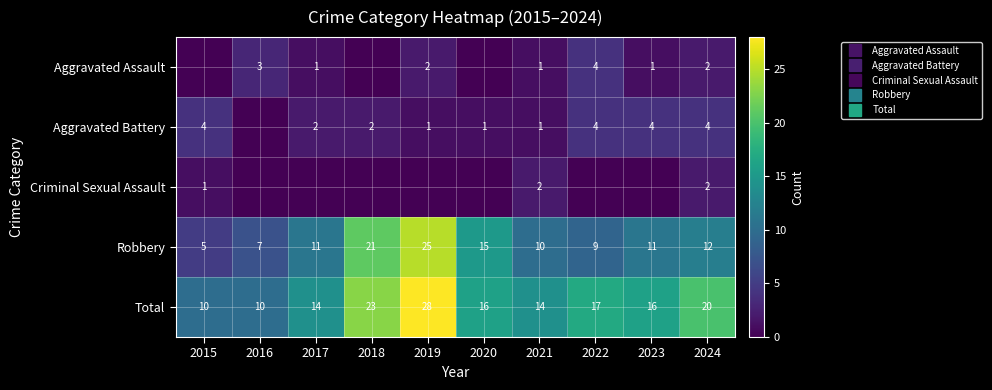

Count the Total values in the range 14 to 20.

6